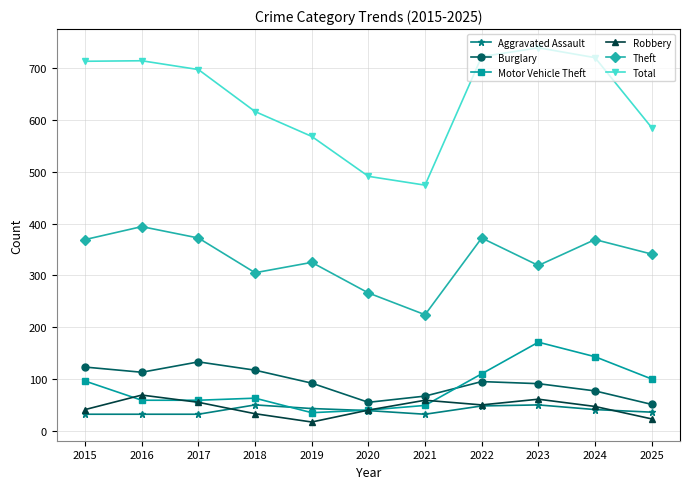

Where is the first local minimum for Burglary?

2016